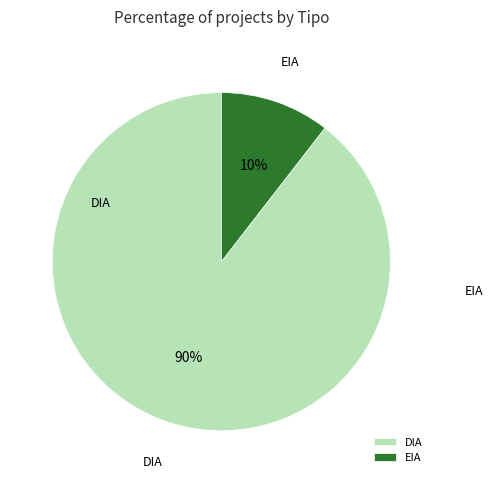

Combined, do EIA and DIA account for over 50%?

Yes